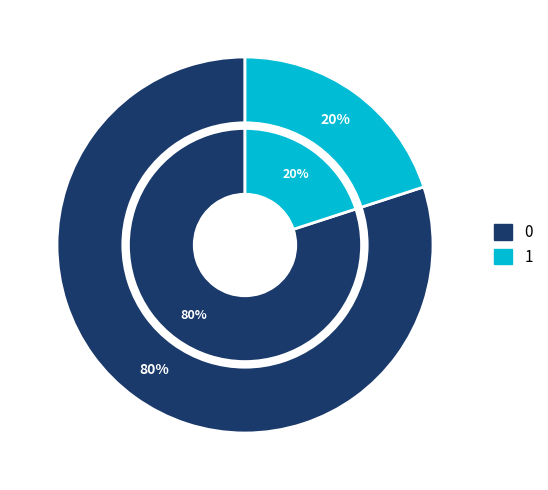

Is there any slice that represents more than half of the pie?

Yes